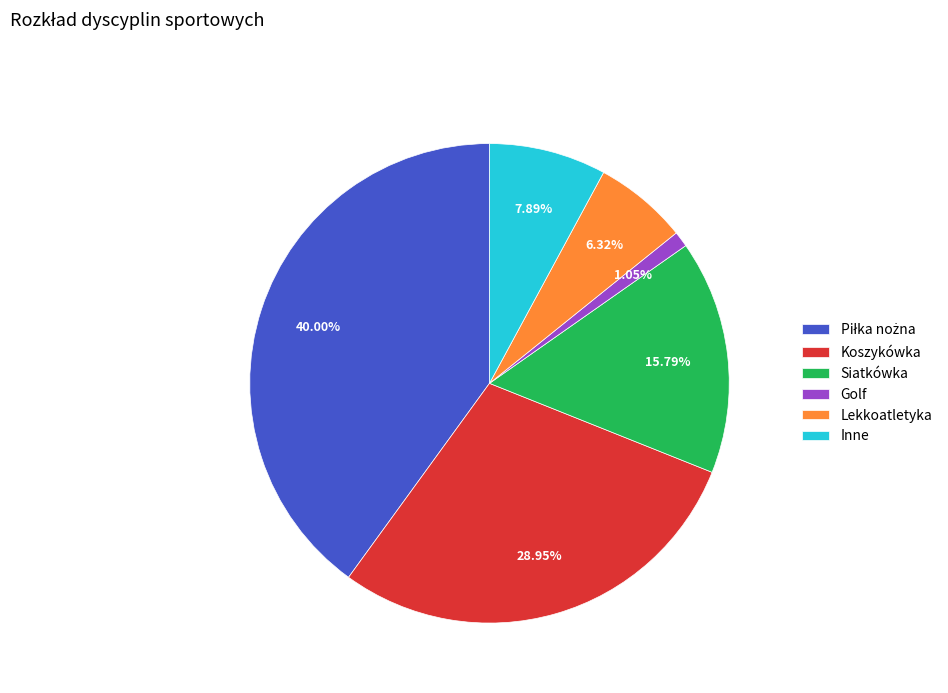

Which has a higher value, Koszykówka or Golf?

Koszykówka